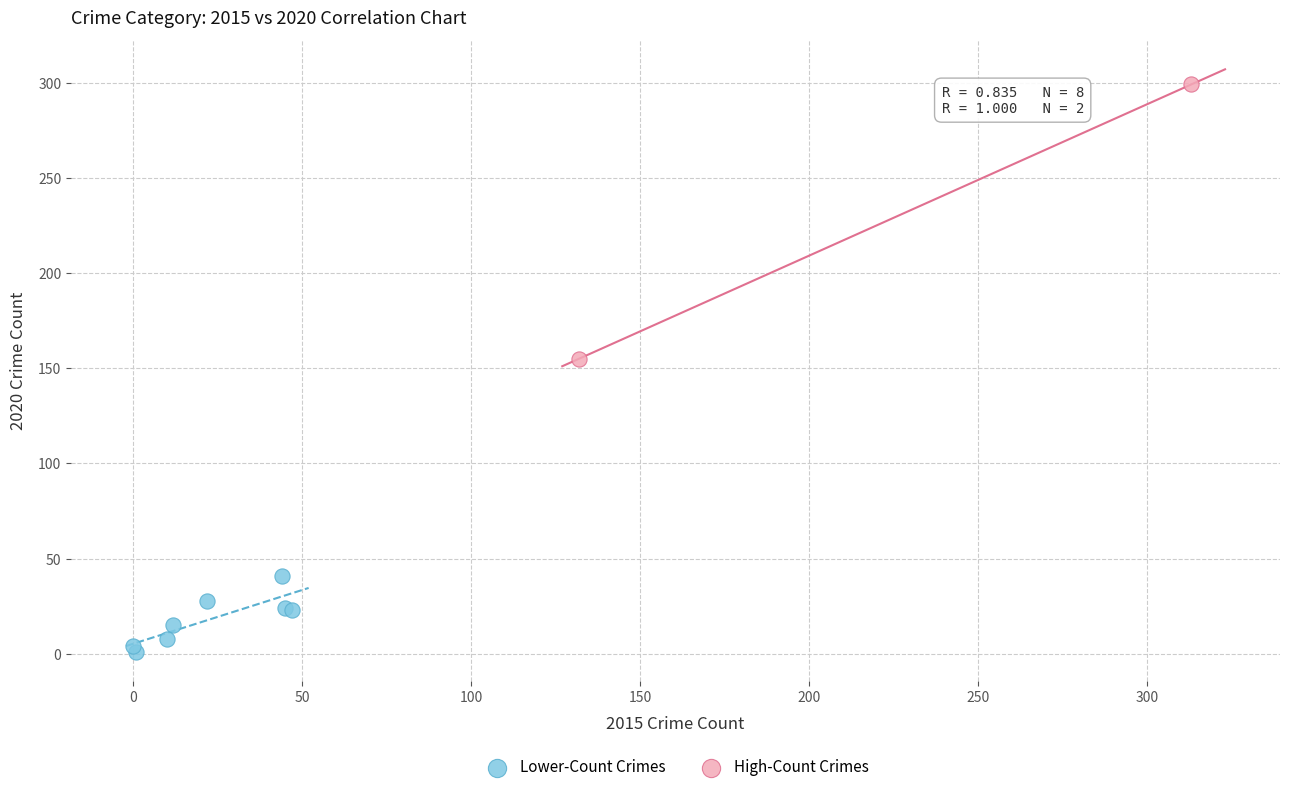

Which series has the widest spread of Y values?

High-Count Crimes